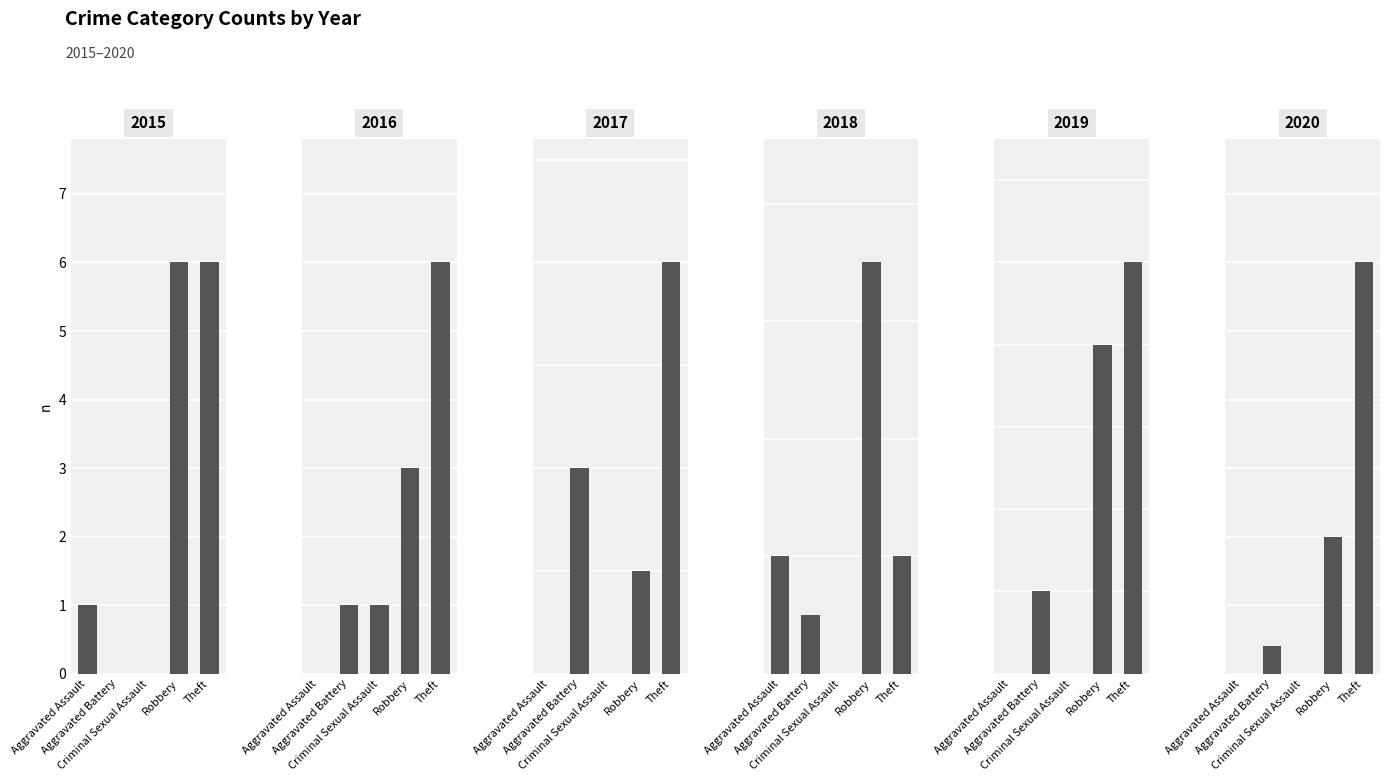

At which label does 2019 first exceed 1?

Robbery